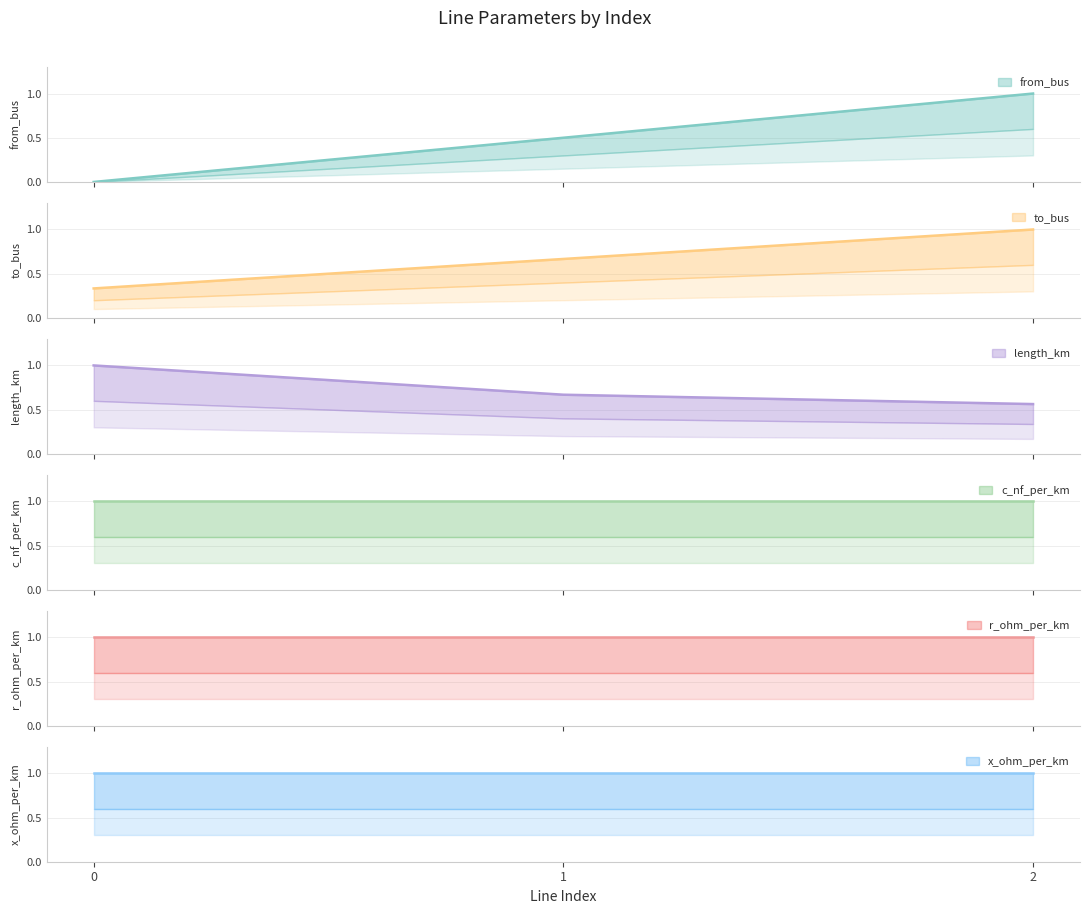

At how many categories does at least one series exceed 0?

3